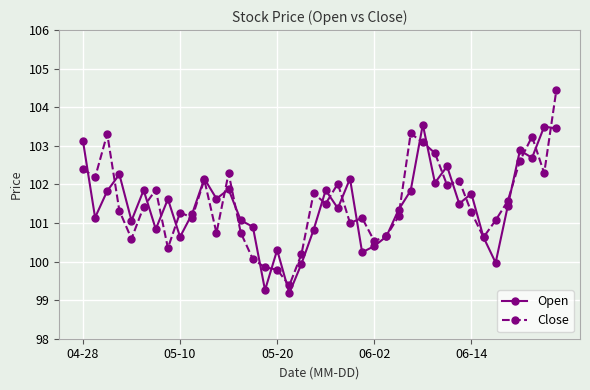

At how many categories does at least one series exceed 103?

7